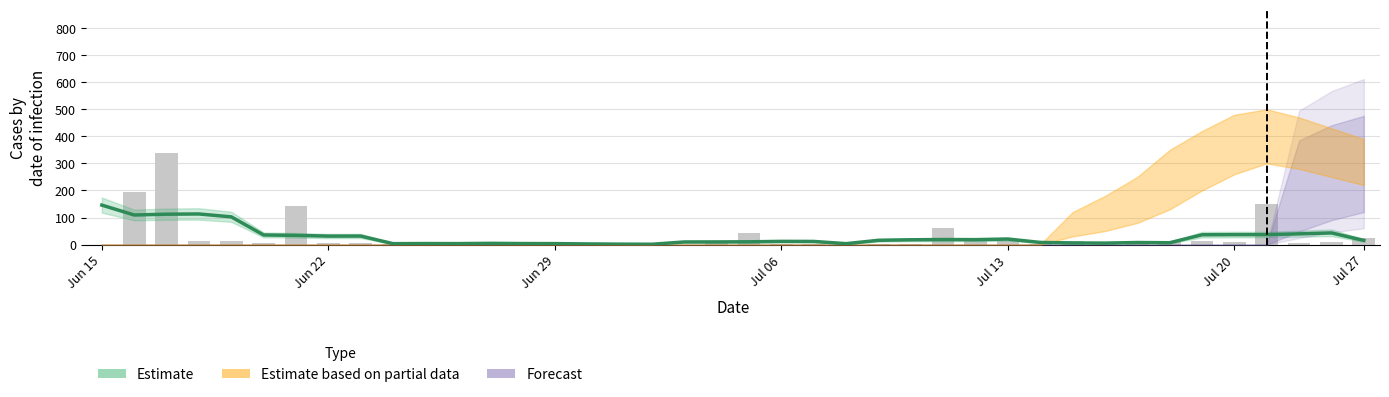

What is the difference between the maximum and minimum values?

144.7